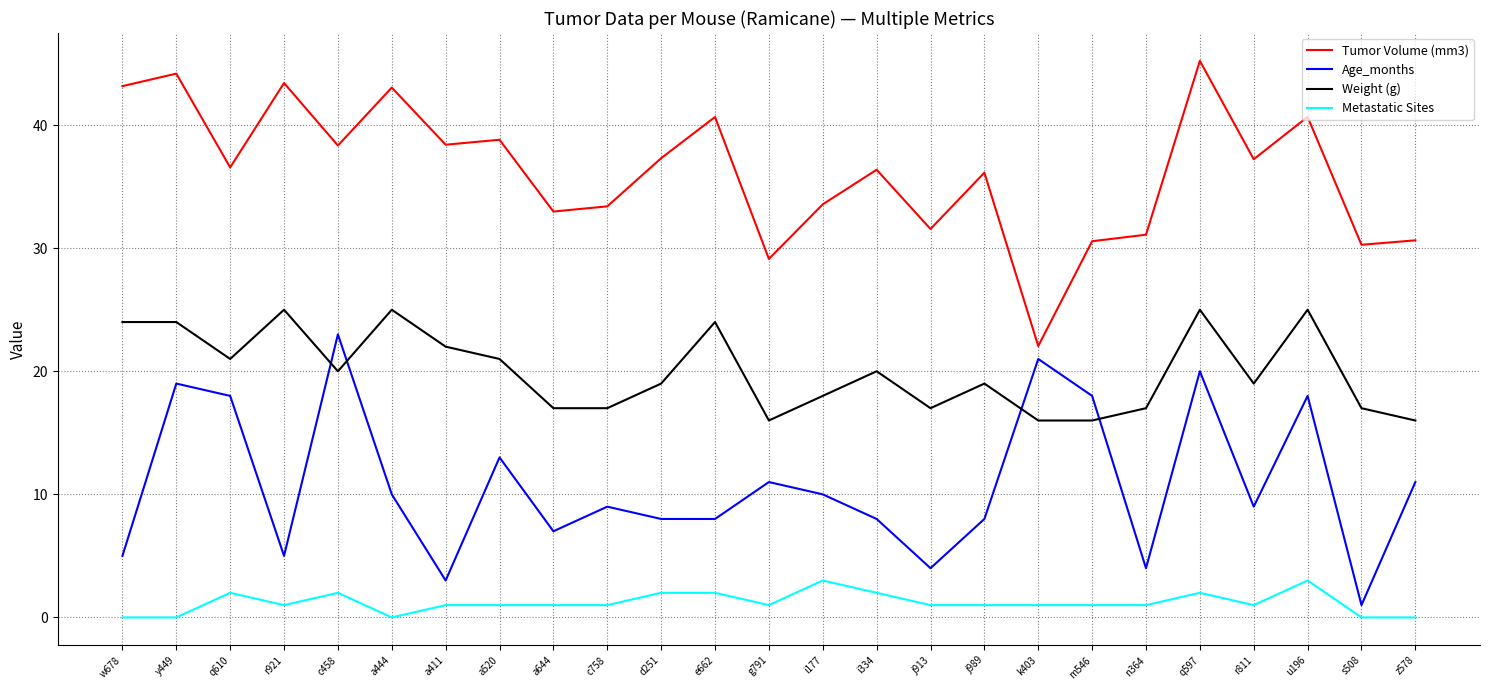

True or false: Age_months and Tumor Volume (mm3) cross at least once.

False